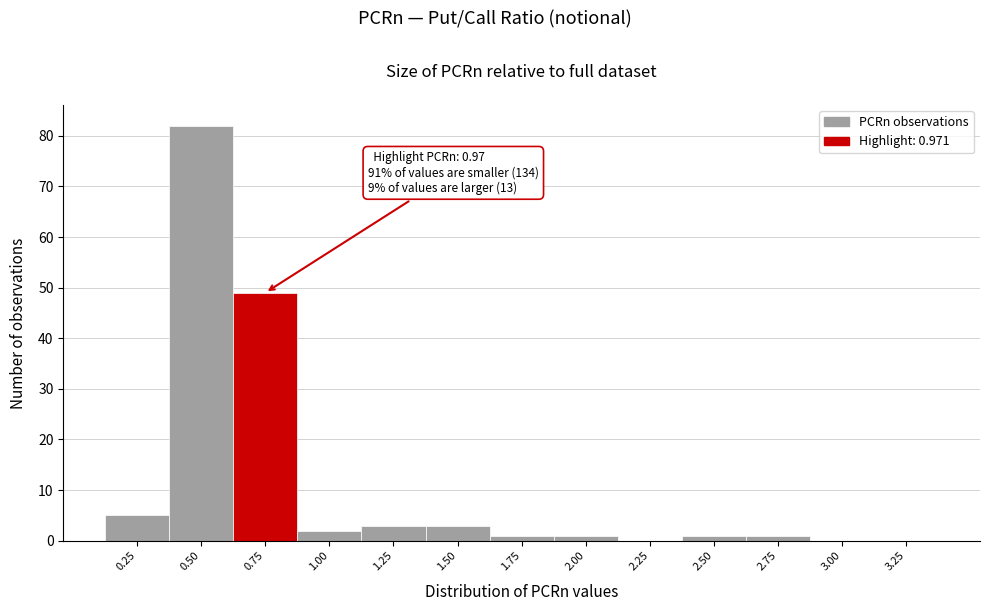

Reading left to right, transcribe all the data shown in this chart.

0.25=5	0.50=82	0.75=49	1.00=2	1.25=3	1.50=3	1.75=1	2.00=1	2.25=0	2.50=1	2.75=1	3.00=0	3.25=0